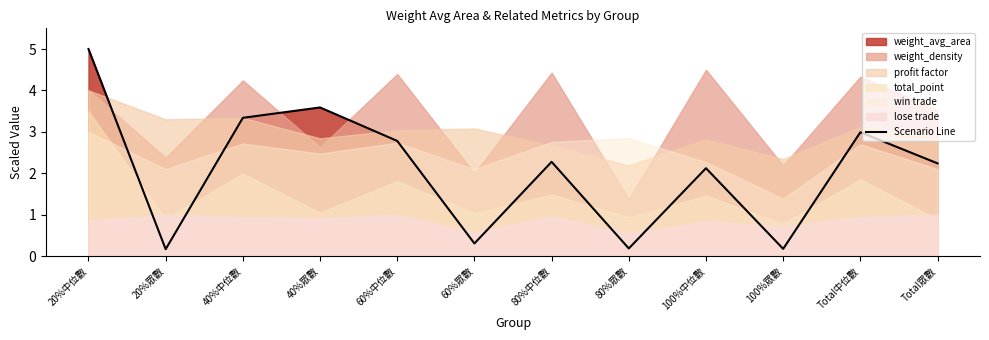

Which has a higher value, 40%中位數 or 20%中位數?

20%中位數